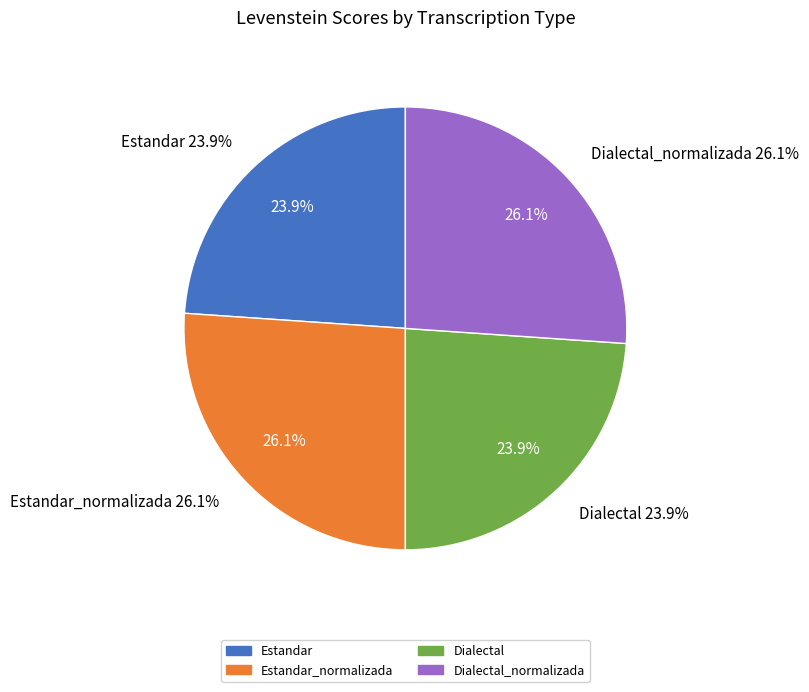

How much of the chart is everything except Estandar_normalizada?

73.9%